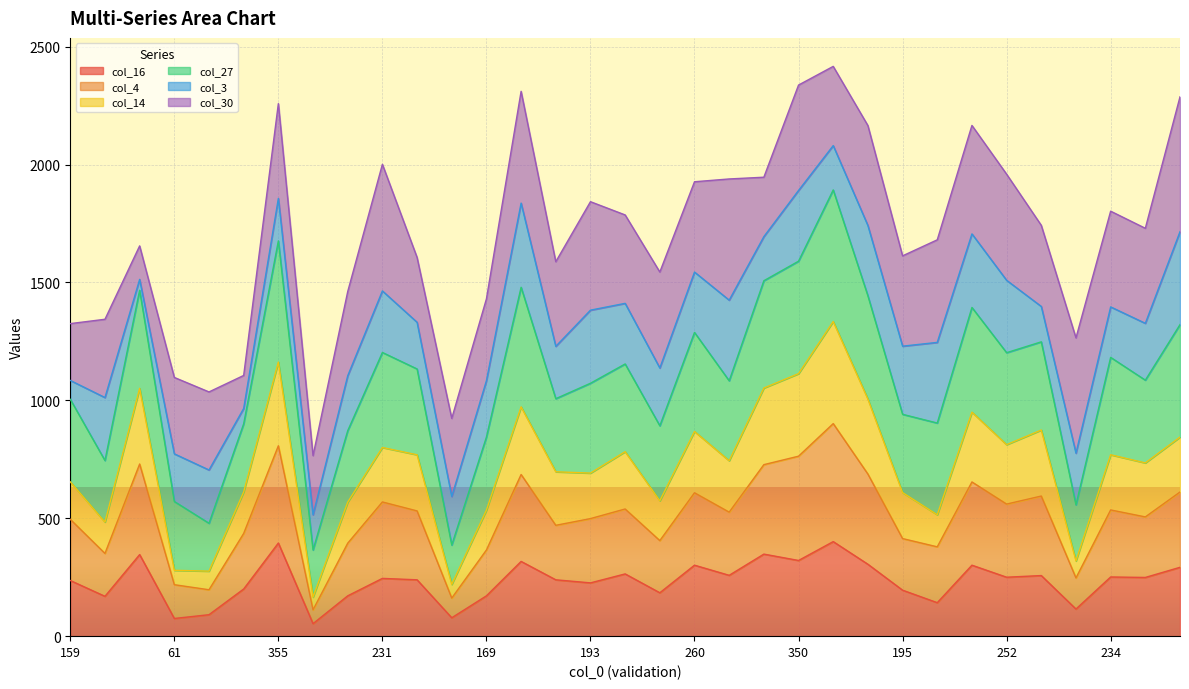

What value does the col_16 series have at 280?

257.0